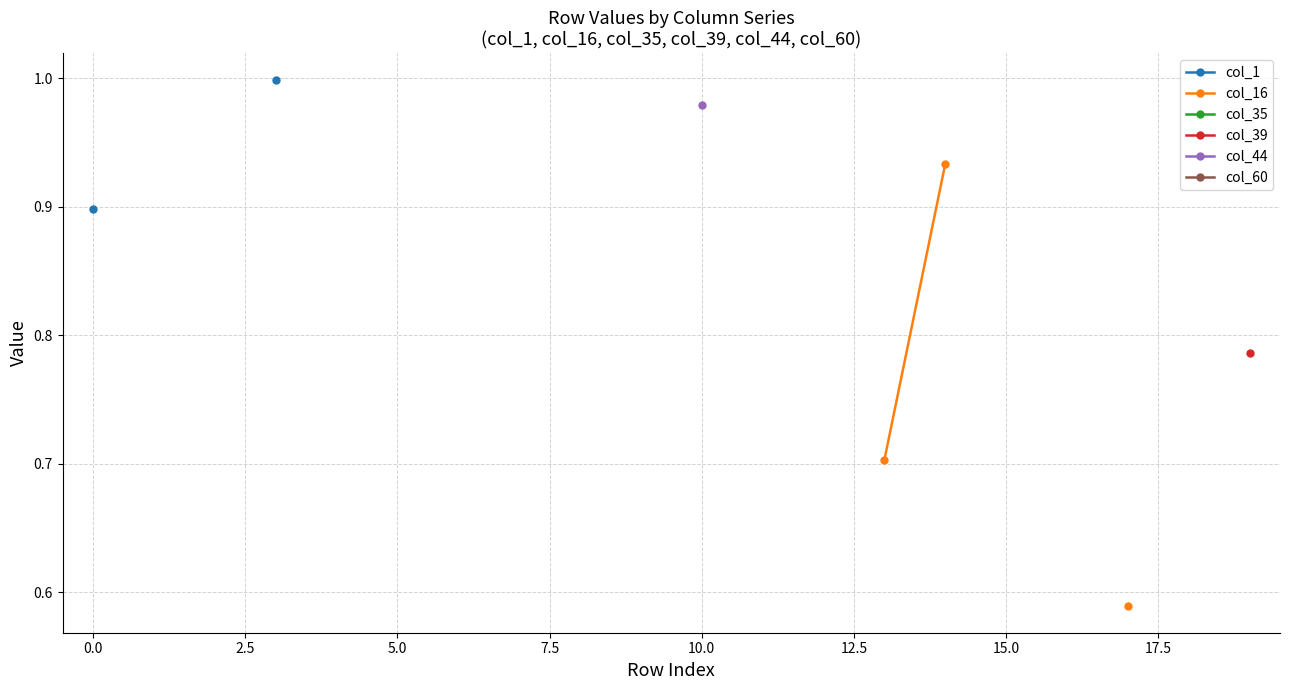

What position from the left is 15?

16